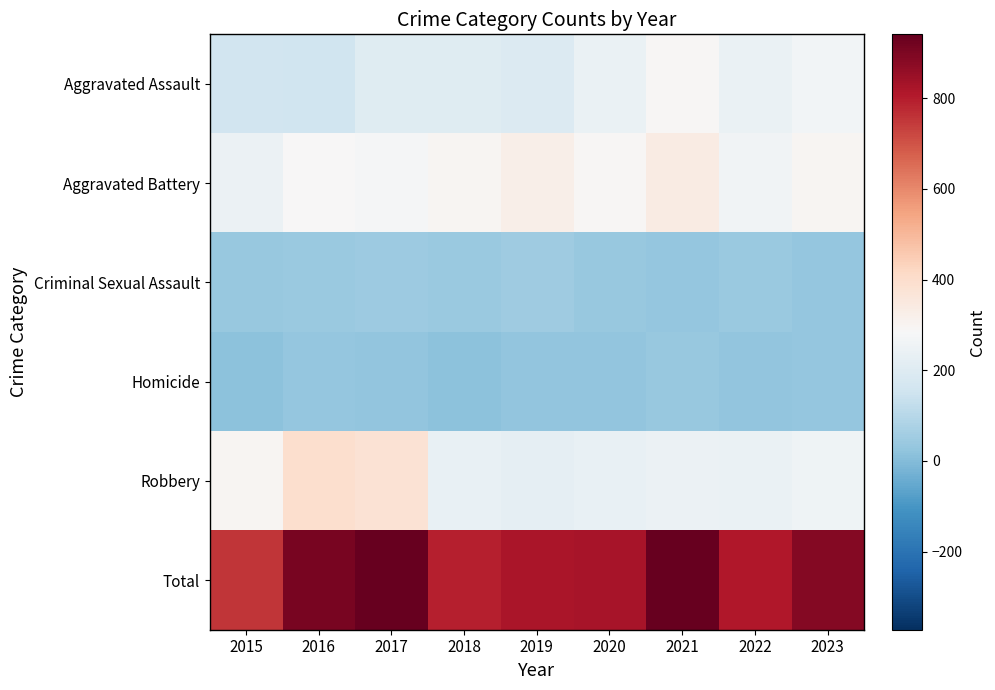

What is the spread (max minus min) of values at 2023?

854